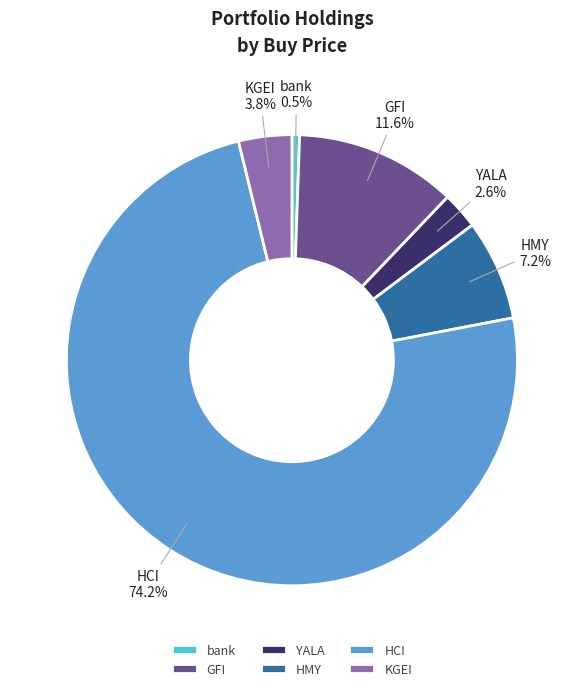

What percentage is the YALA slice, to the nearest percent?

3%